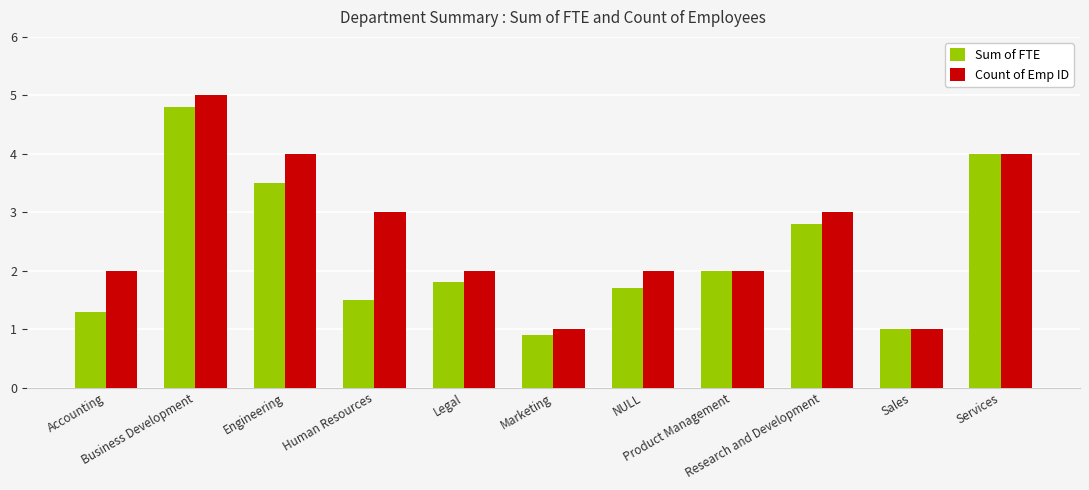

What is the difference between the maximum and minimum values in the Sum of FTE series?

3.9